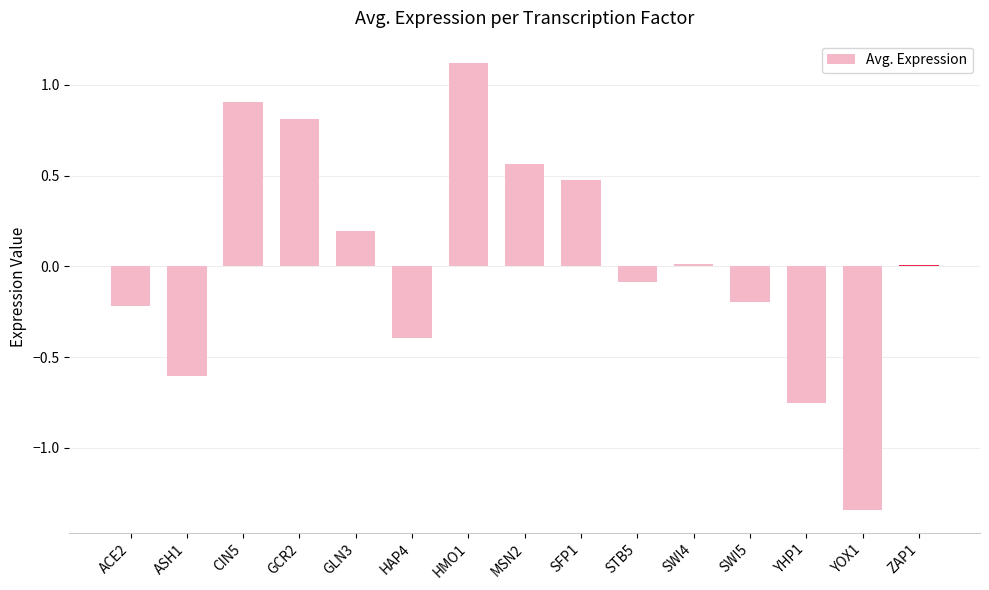

Is it true that the value at STB5 is -0.1?

True